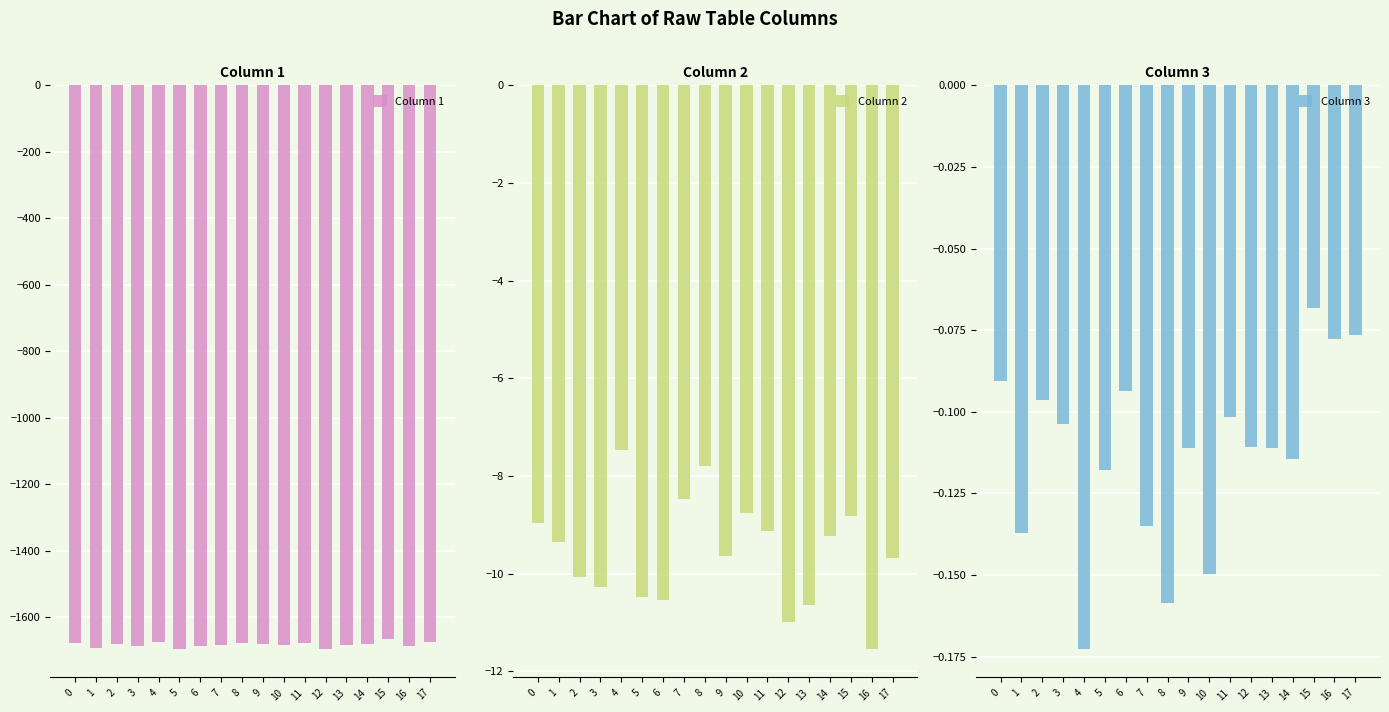

Is it true that Column 1 equals -951.2 at 8?

False